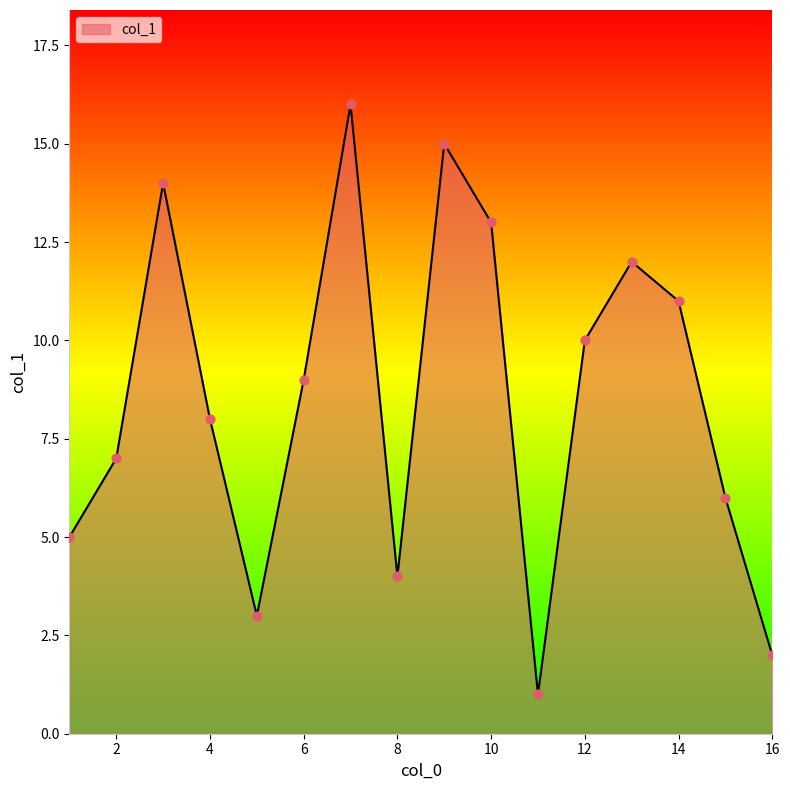

What is the greatest value displayed?

16